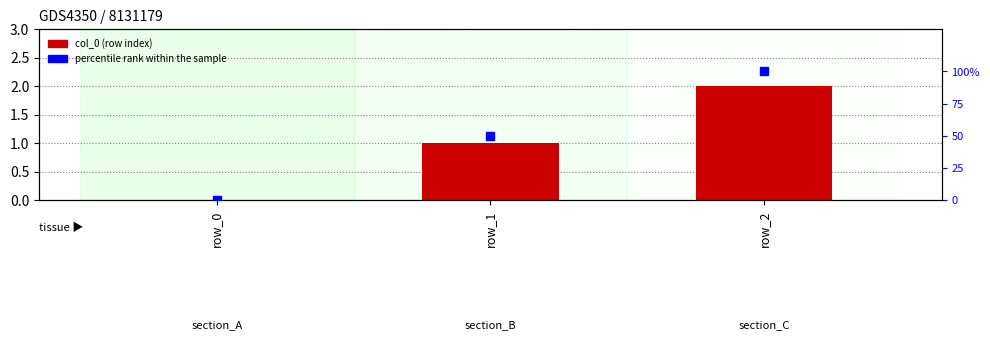

Which series contains the lowest Y value?

col_0 (row index)